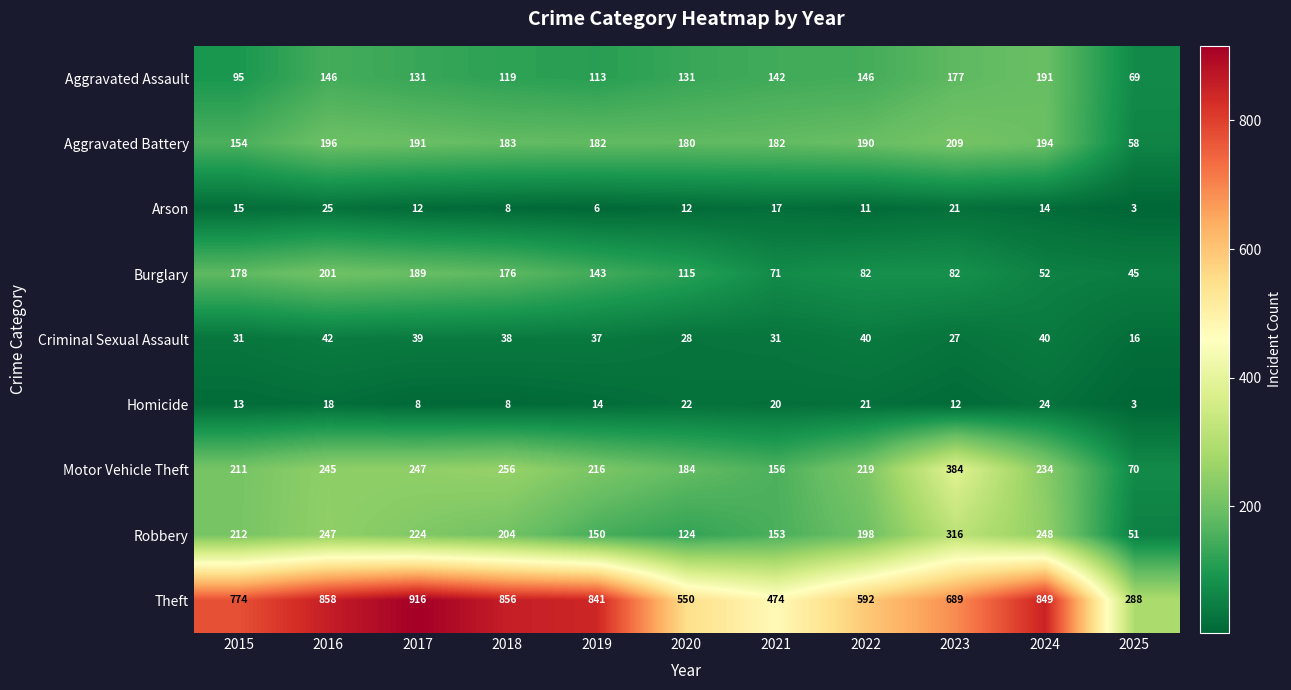

What is the difference between the second highest and second lowest values in the Arson series?

15